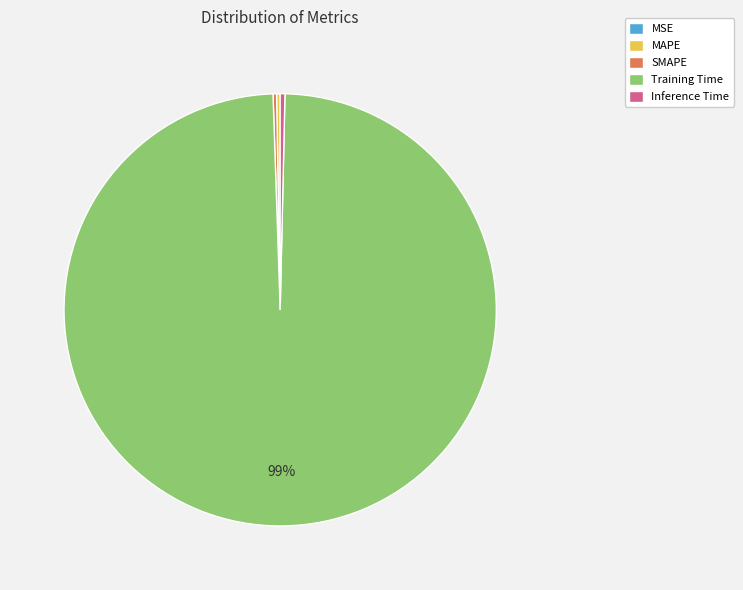

To the nearest percent, what is the average slice percentage?

20%